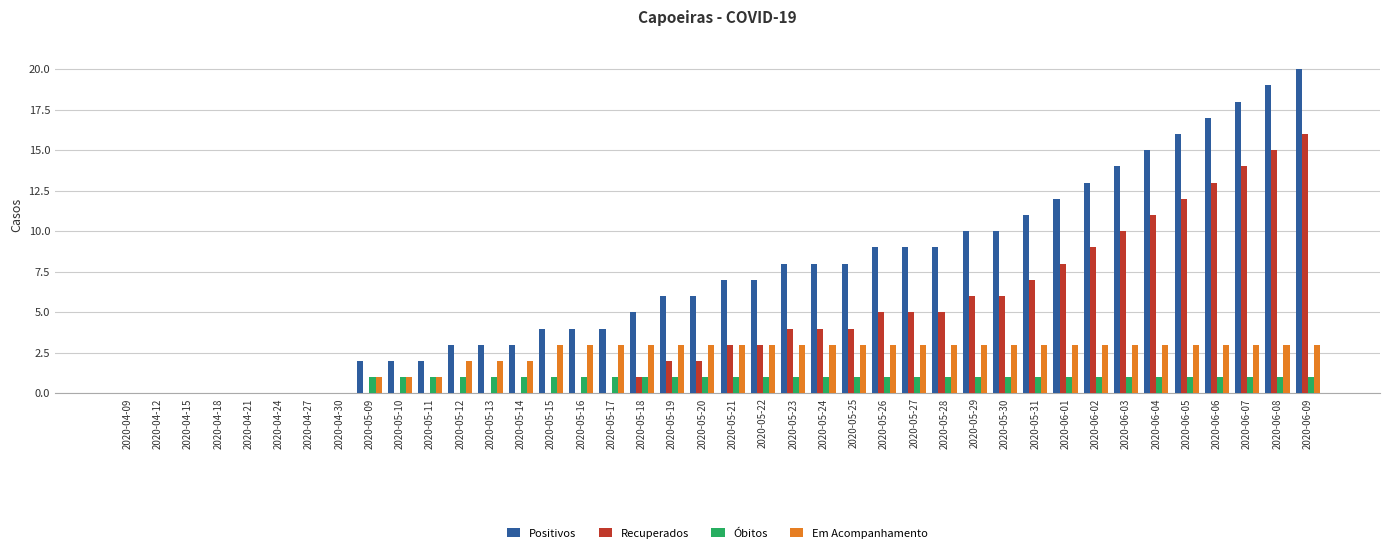

Reading right to left, transcribe all the data shown in this chart.

Positivos: 20	19	18	17	16	15	14	13	12	11	10	10	9	9	9	8	8	8	7	7	6	6	5	4	4	4	3	3	3	2	2	2	0	0	0	0	0	0	0	0
Recuperados: 16	15	14	13	12	11	10	9	8	7	6	6	5	5	5	4	4	4	3	3	2	2	1	0	0	0	0	0	0	0	0	0	0	0	0	0	0	0	0	0
Óbitos: 1	1	1	1	1	1	1	1	1	1	1	1	1	1	1	1	1	1	1	1	1	1	1	1	1	1	1	1	1	1	1	1	0	0	0	0	0	0	0	0
Em Acompanhamento: 3	3	3	3	3	3	3	3	3	3	3	3	3	3	3	3	3	3	3	3	3	3	3	3	3	3	2	2	2	1	1	1	0	0	0	0	0	0	0	0